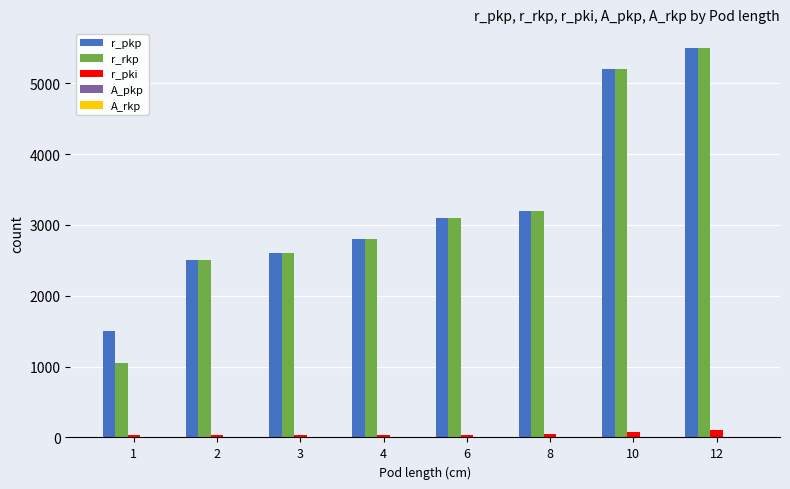

Is the value of r_pki at 4 greater than the value of r_pkp at 2?

No